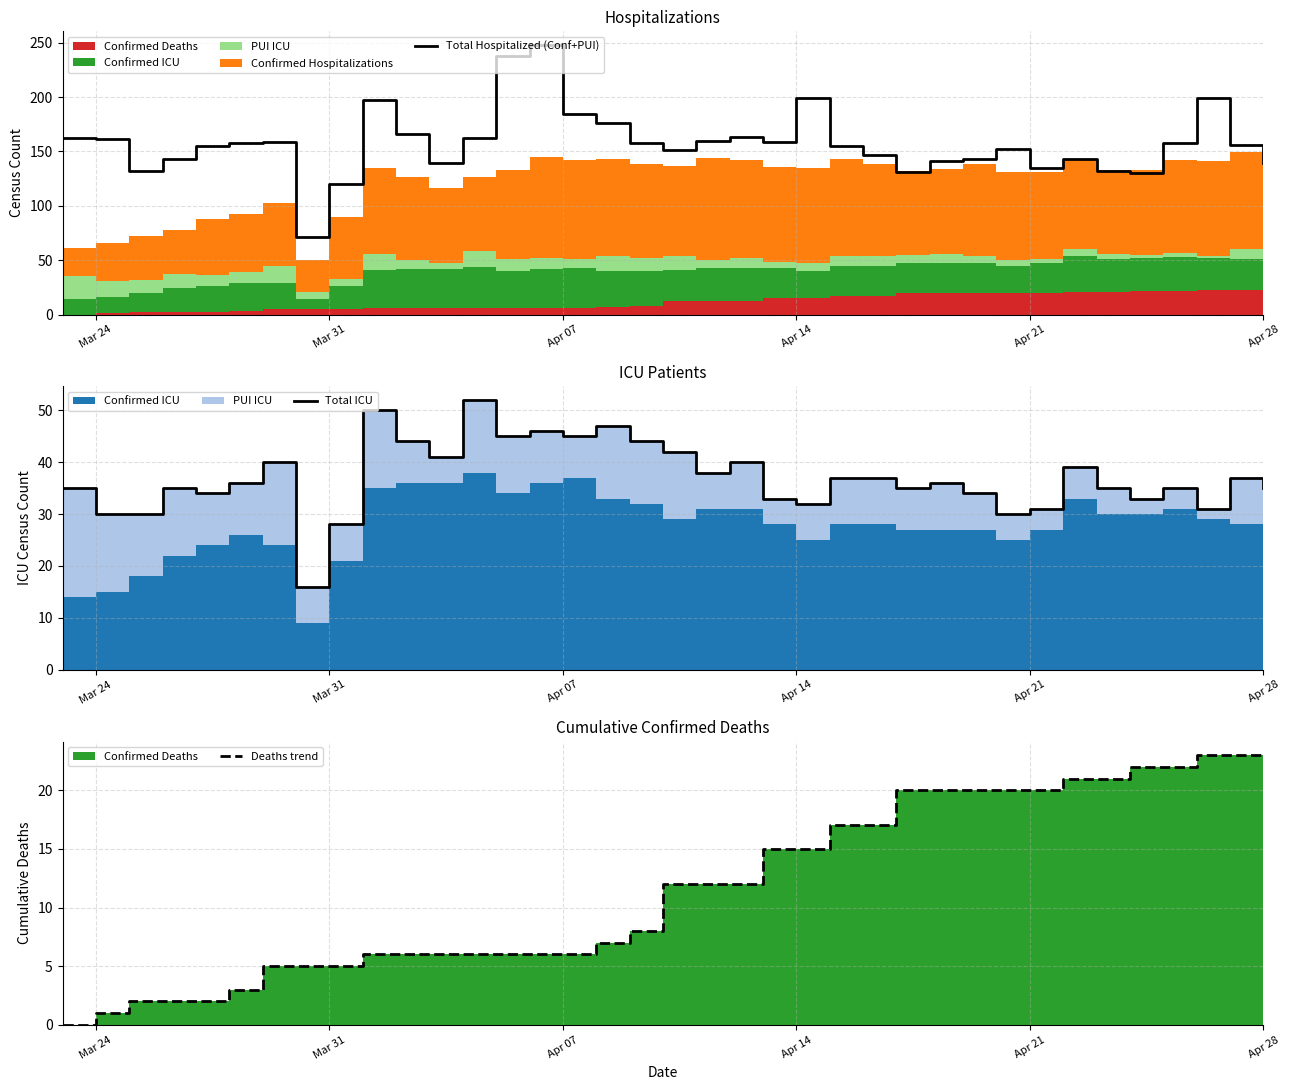

What is the minimum value for Total Hospitalized (Conf+PUI)?

71